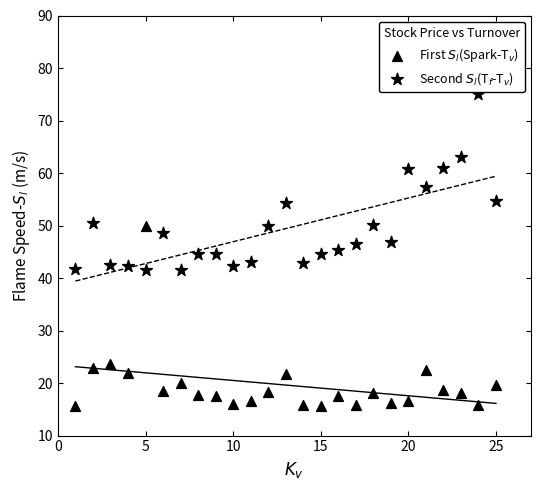

How many points are shown in the scatter plot?

50